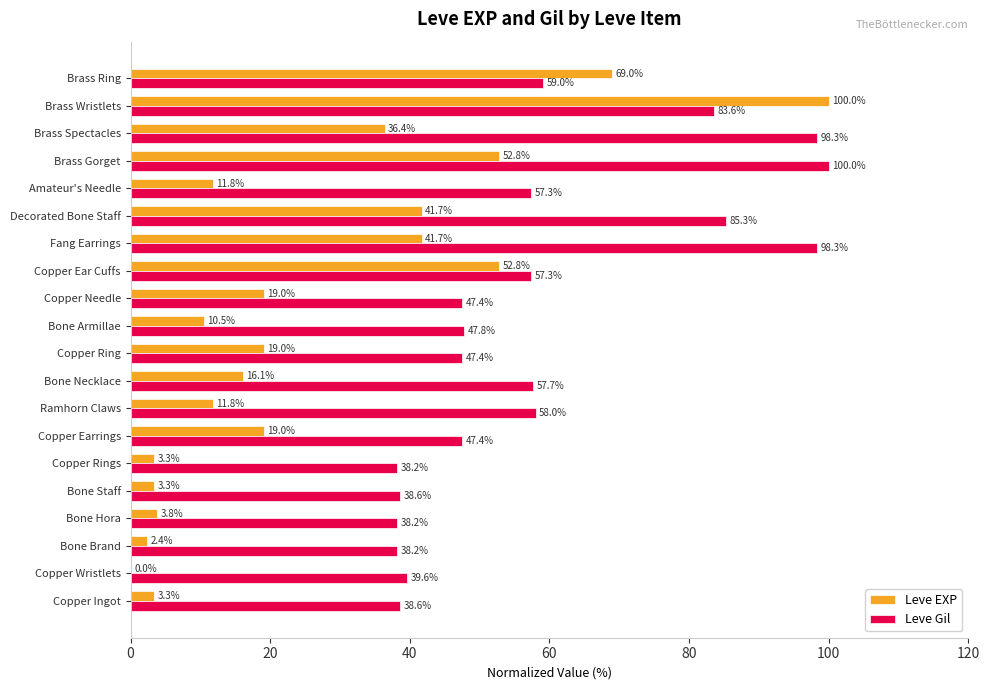

At which label is Leve Gil closest to 69?

Brass Ring